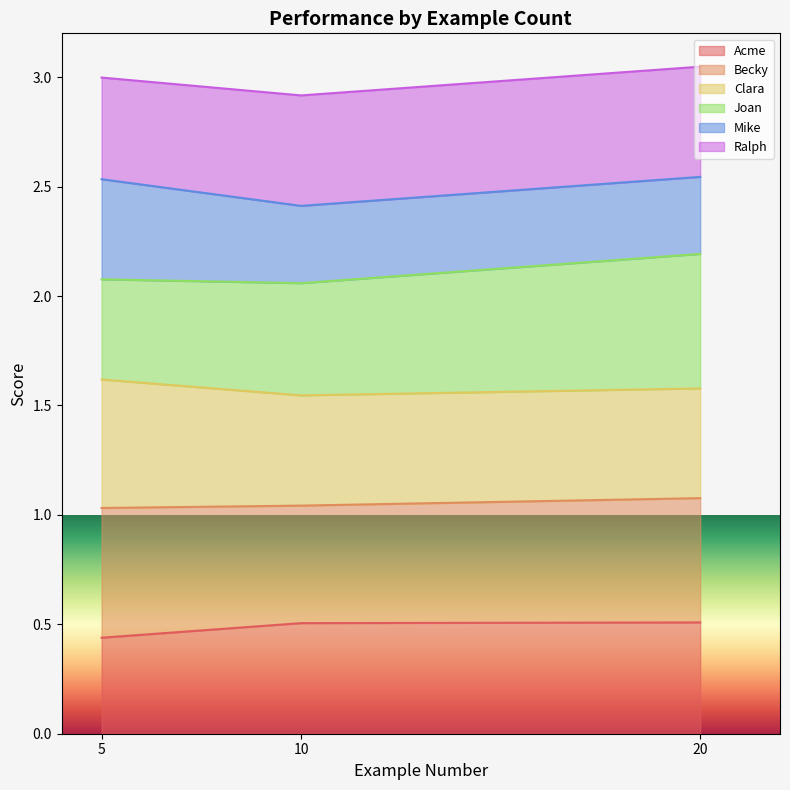

At which category is the sum across all series the highest?

20